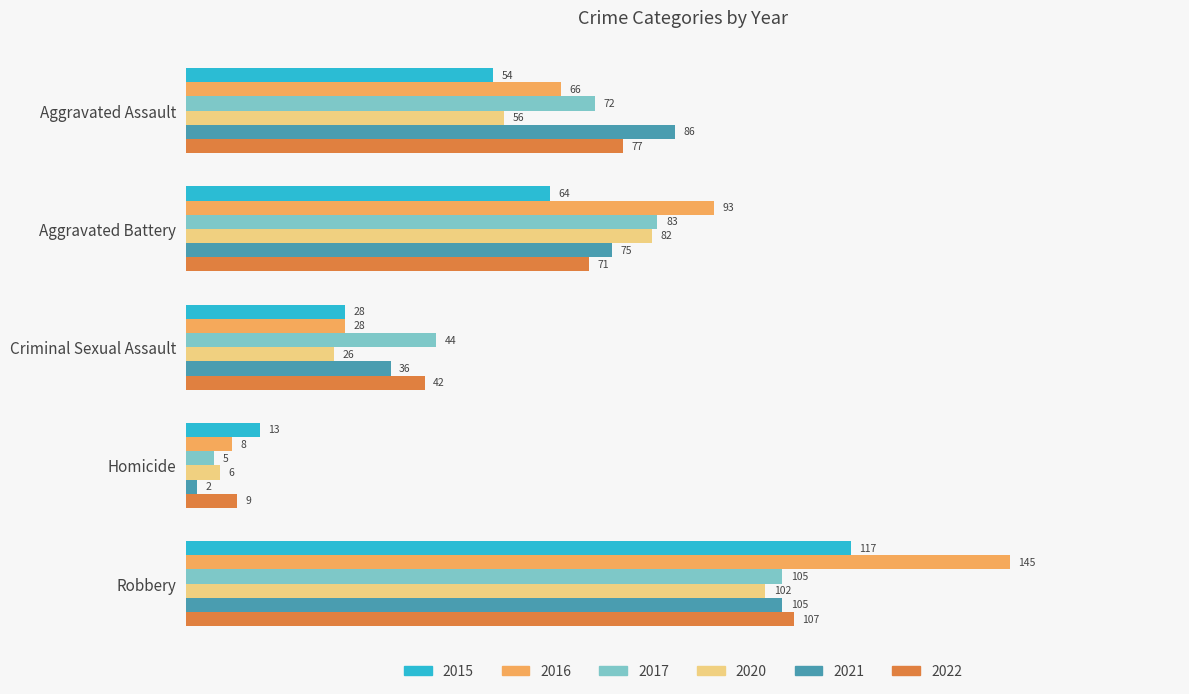

True or false: 2020 has a value of 82 at Aggravated Battery.

True